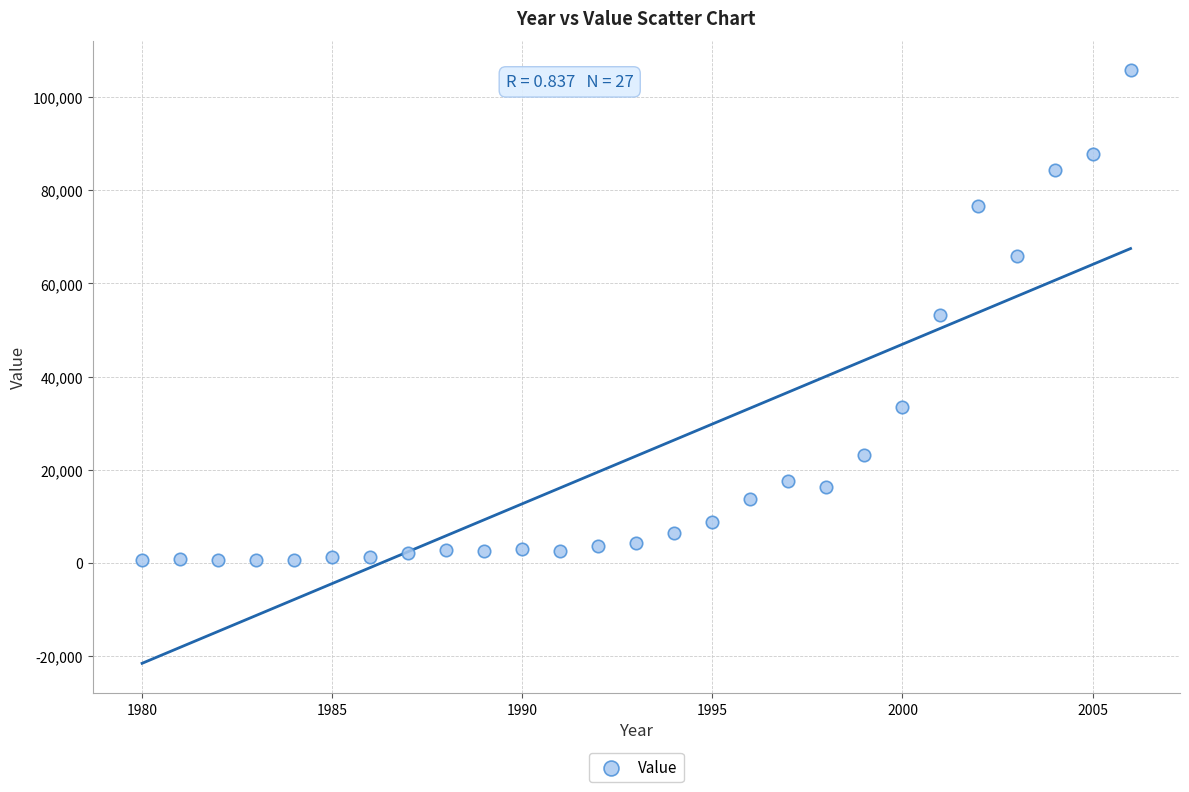

What is the range of X values (max minus min)?

26